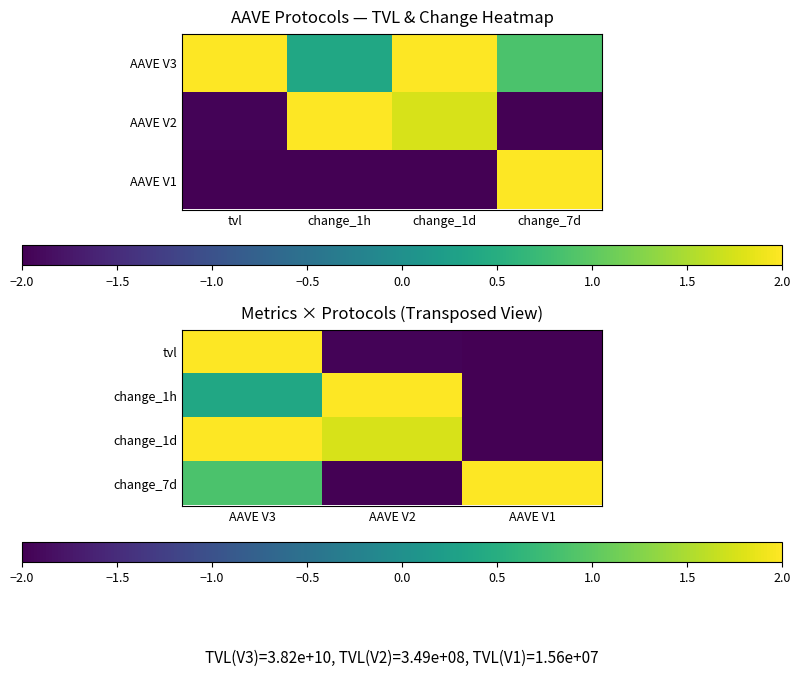

Which category has the highest value in the tvl series?

AAVE V3